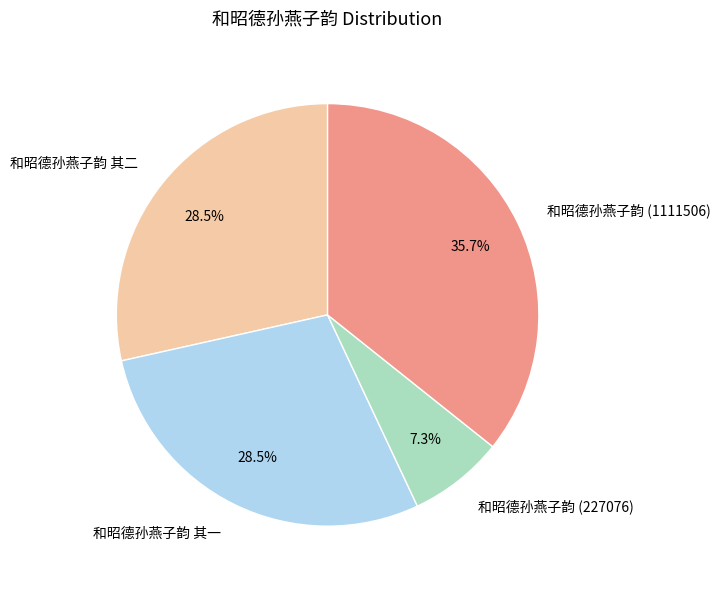

To the nearest percent, what is the difference between the largest and smallest slice percentages?

28%